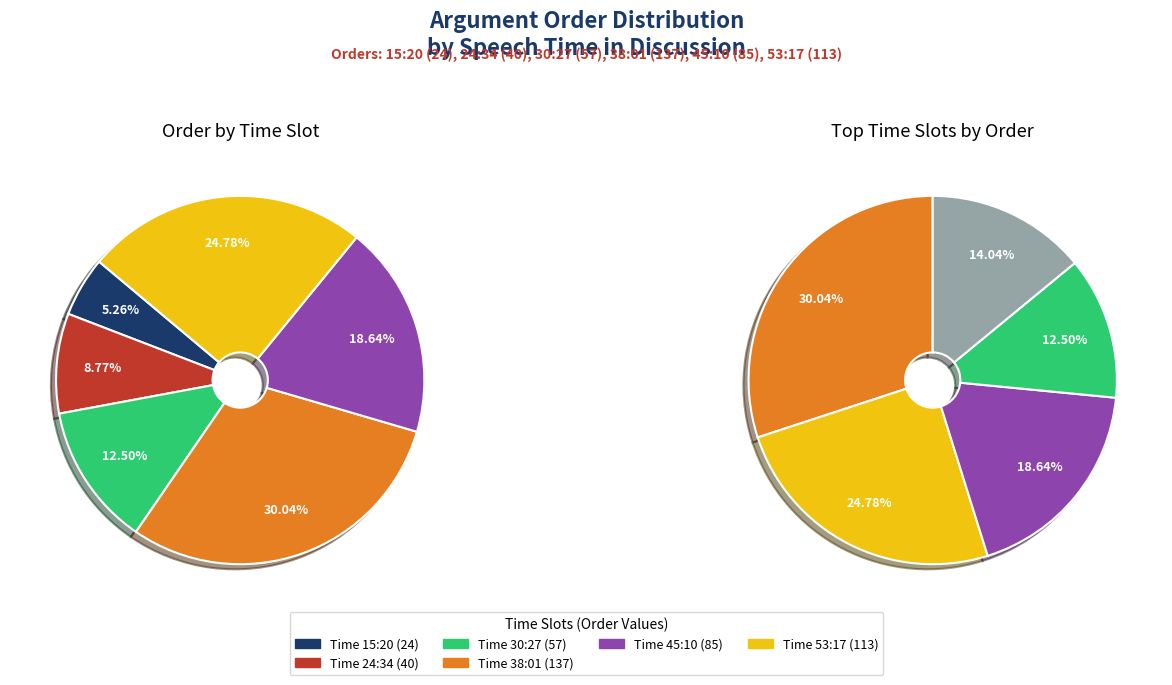

The 53:17 slice represents 25% of the pie. True or false?

True